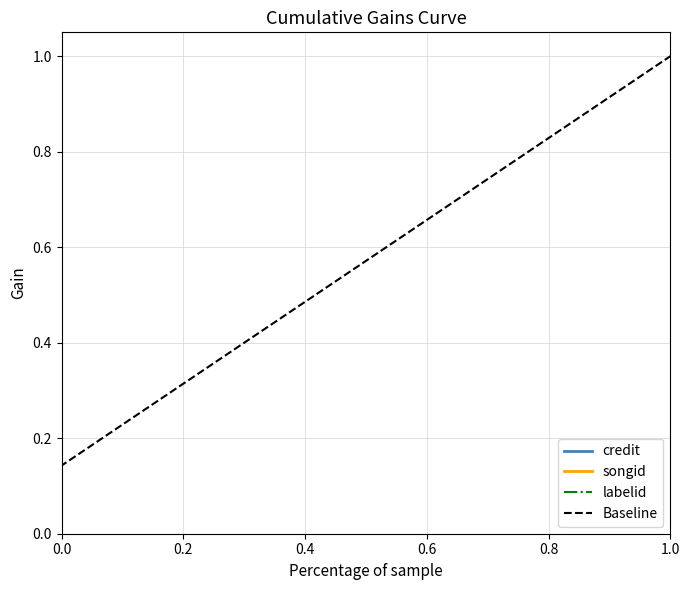

Between 0.6 and 7, which series saw the biggest shift?

Baseline